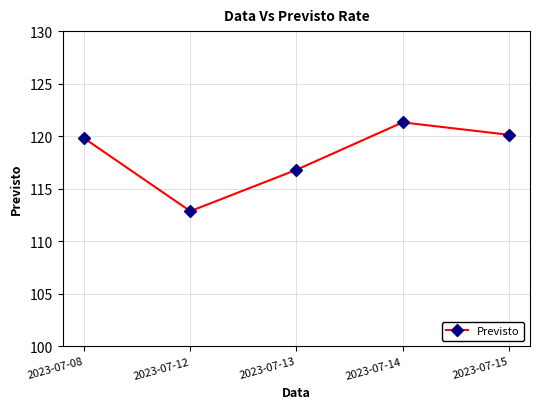

What is the change in value from 2023-07-12 to 2023-07-13?

+3.9